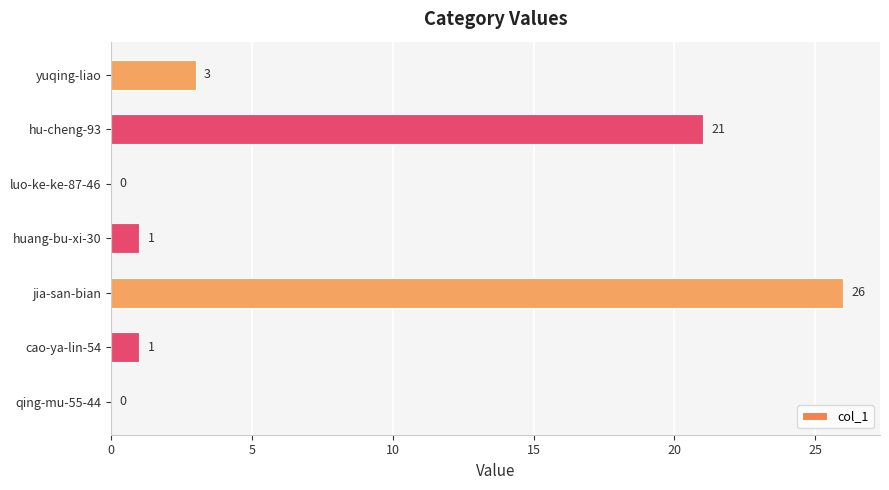

Reading bottom to top, extract all data points from this chart.

qing-mu-55-44=0	cao-ya-lin-54=1	jia-san-bian=26	huang-bu-xi-30=1	luo-ke-ke-87-46=0	hu-cheng-93=21	yuqing-liao=3